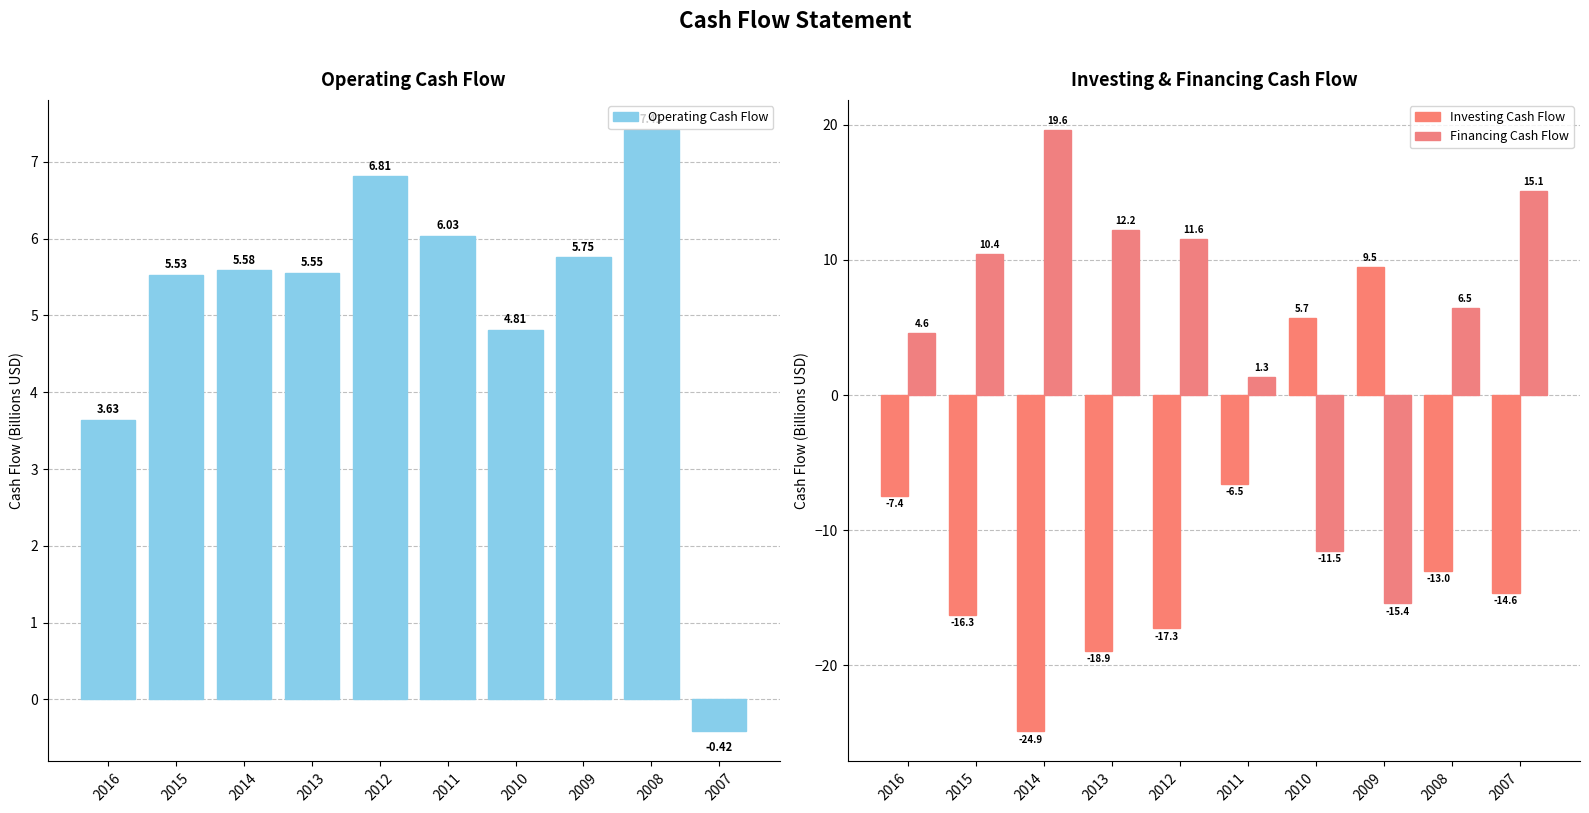

How many negative values does the Financing Cash Flow series have?

2